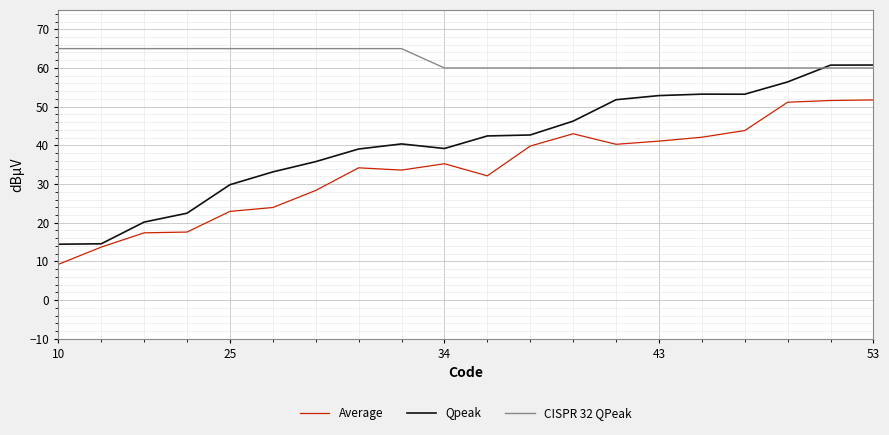

What is the maximum value shown in the chart?

65.0